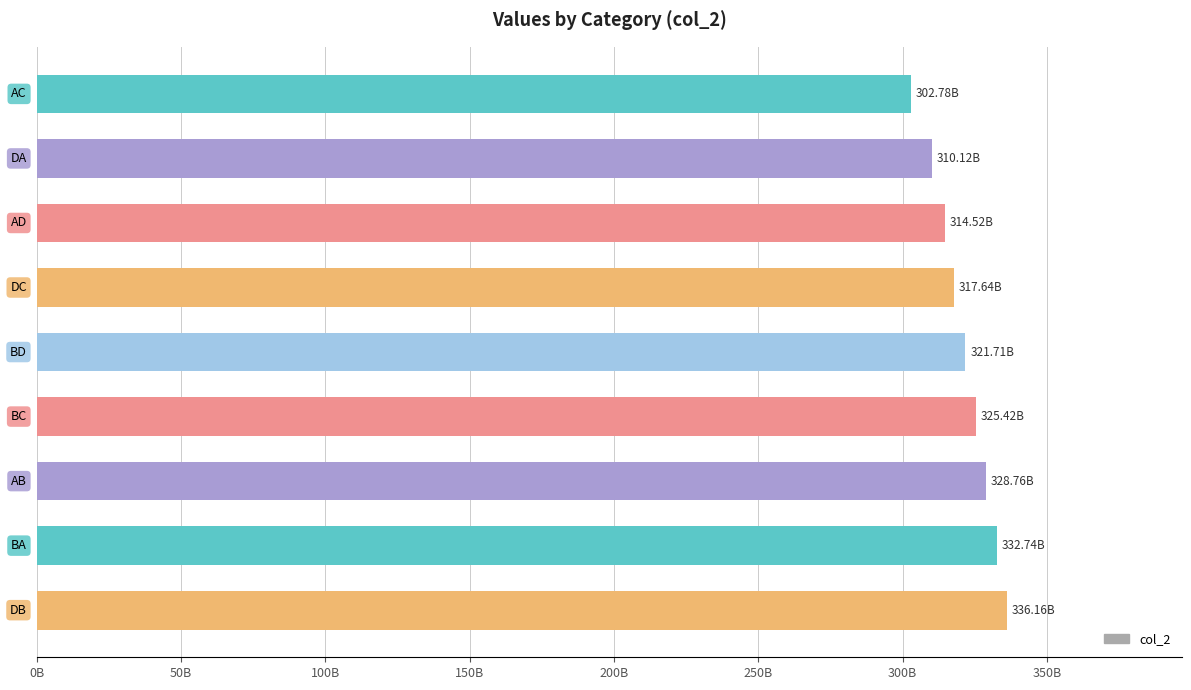

Are the bars horizontal?

Yes